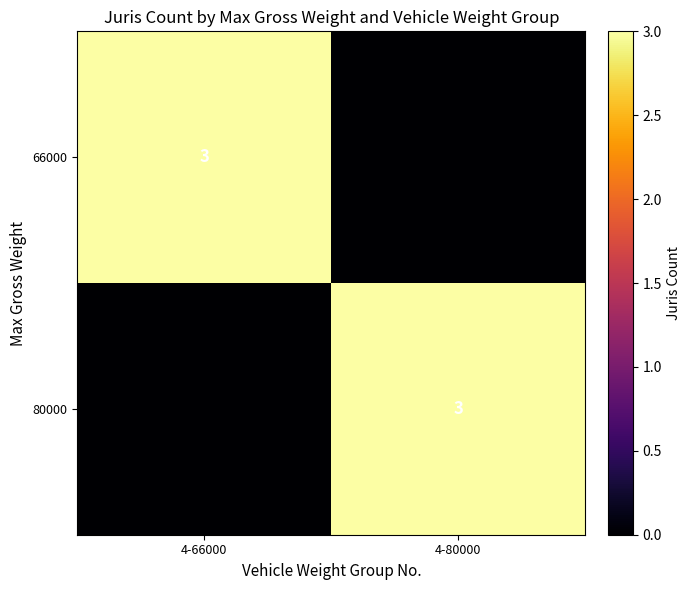

The 66000 series shows 1 at 4-66000. True or false?

False